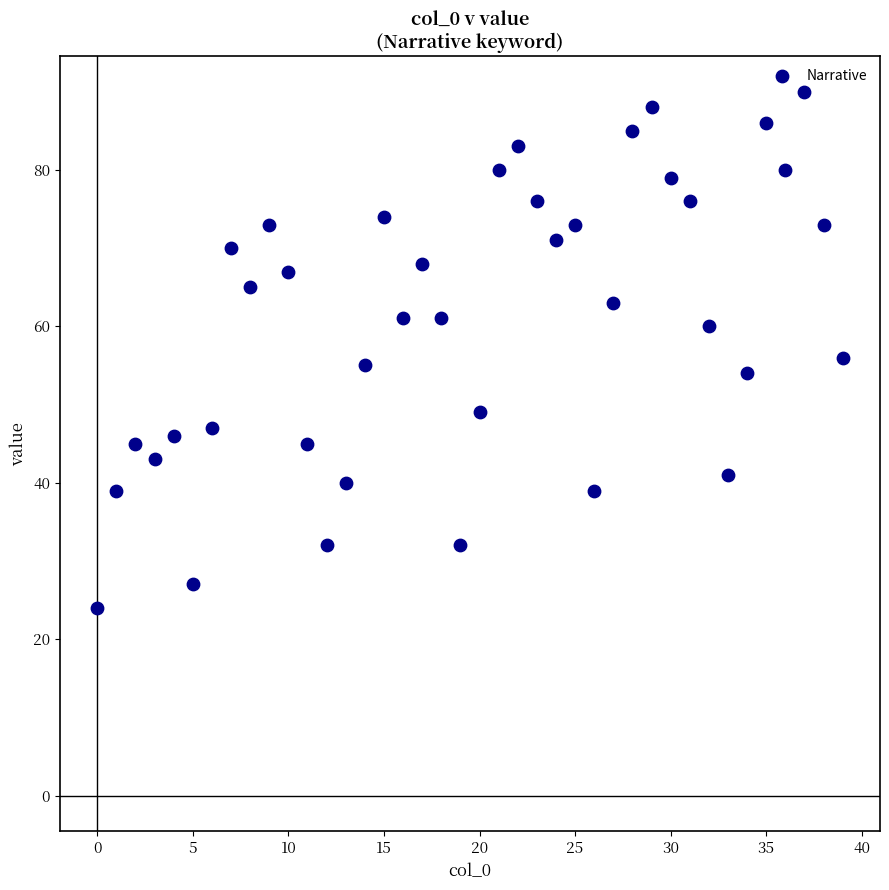

What Y value in the scatter plot is closest to 57?

56